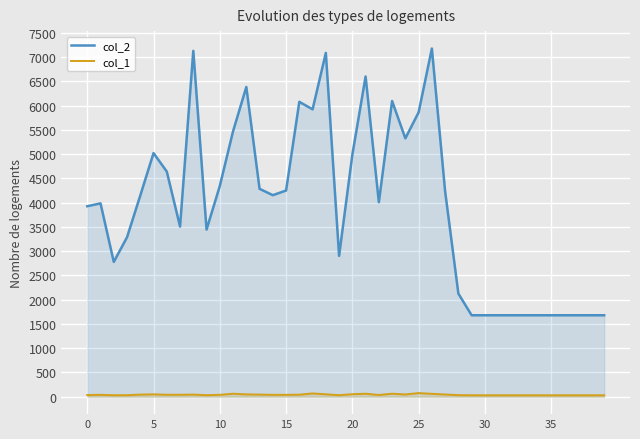

True or false: col_1 and col_2 cross at least once.

False